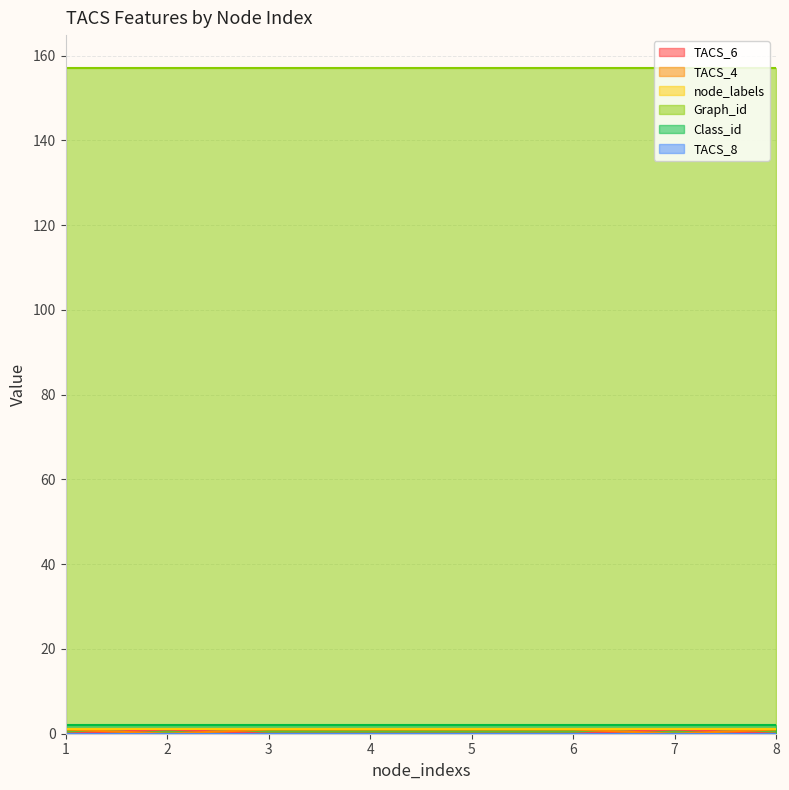

Reading left to right, extract all data points from this chart.

TACS_6: 1=0	2=1	3=0	4=0	5=0	6=0	7=1	8=0
TACS_4: 1=1	2=0	3=1	4=1	5=1	6=1	7=0	8=1
node_labels: 1=1	2=1	3=1	4=1	5=1	6=1	7=1	8=1
Graph_id: 1=157	2=157	3=157	4=157	5=157	6=157	7=157	8=157
Class_id: 1=2	2=2	3=2	4=2	5=2	6=2	7=2	8=2
TACS_8: 1=0	2=0	3=0	4=0	5=0	6=0	7=0	8=0